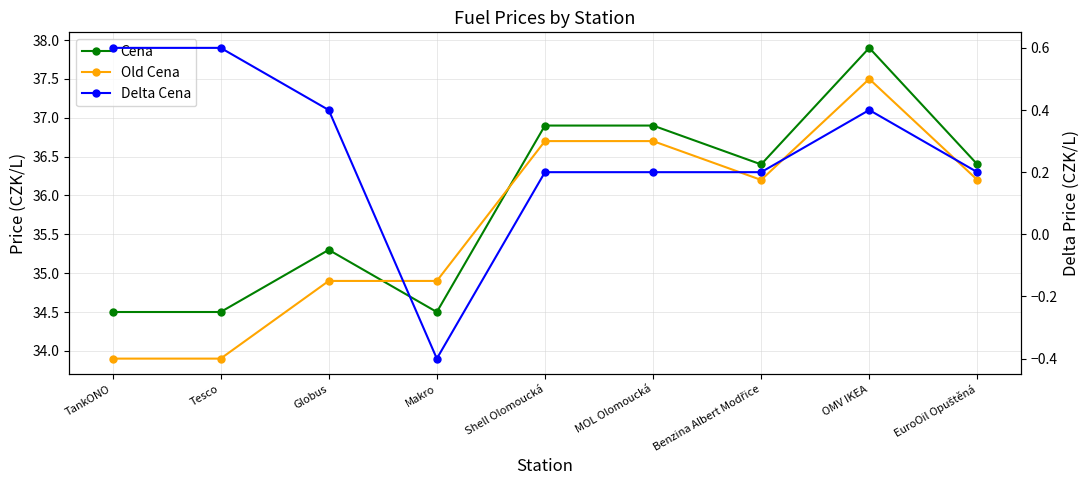

Reading left to right, transcribe all the data shown in this chart.

Cena: TankONO=34.5	Tesco=34.5	Globus=35.3	Makro=34.5	Shell Olomoucká=36.9	MOL Olomoucká=36.9	Benzina Albert Modřice=36.4	OMV IKEA=37.9	EuroOil Opuštěná=36.4
Old Cena: TankONO=33.9	Tesco=33.9	Globus=34.9	Makro=34.9	Shell Olomoucká=36.7	MOL Olomoucká=36.7	Benzina Albert Modřice=36.2	OMV IKEA=37.5	EuroOil Opuštěná=36.2
Delta Cena: TankONO=0.6	Tesco=0.6	Globus=0.4	Makro=-0.4	Shell Olomoucká=0.2	MOL Olomoucká=0.2	Benzina Albert Modřice=0.2	OMV IKEA=0.4	EuroOil Opuštěná=0.2